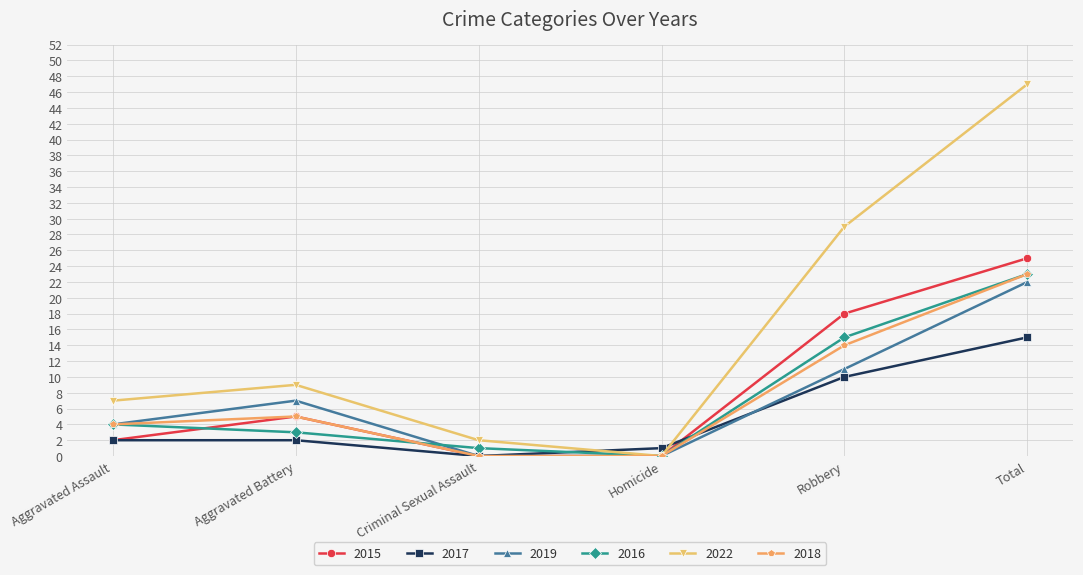

How many data points does each series have?

6